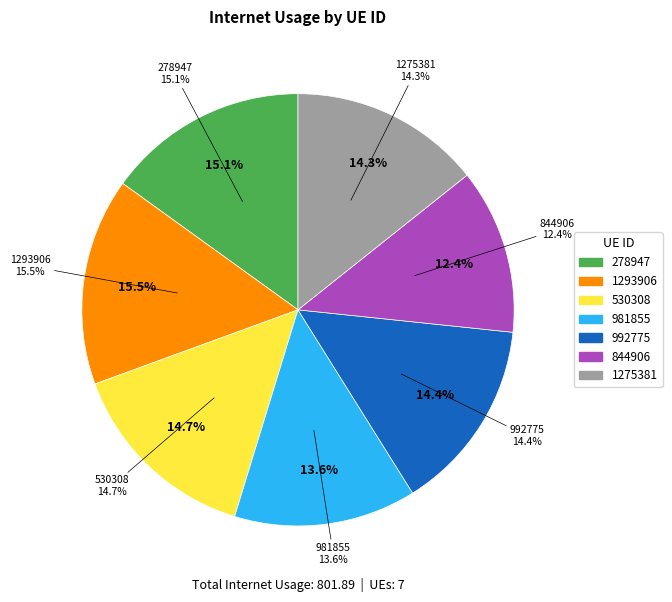

Does any single category account for the majority?

No